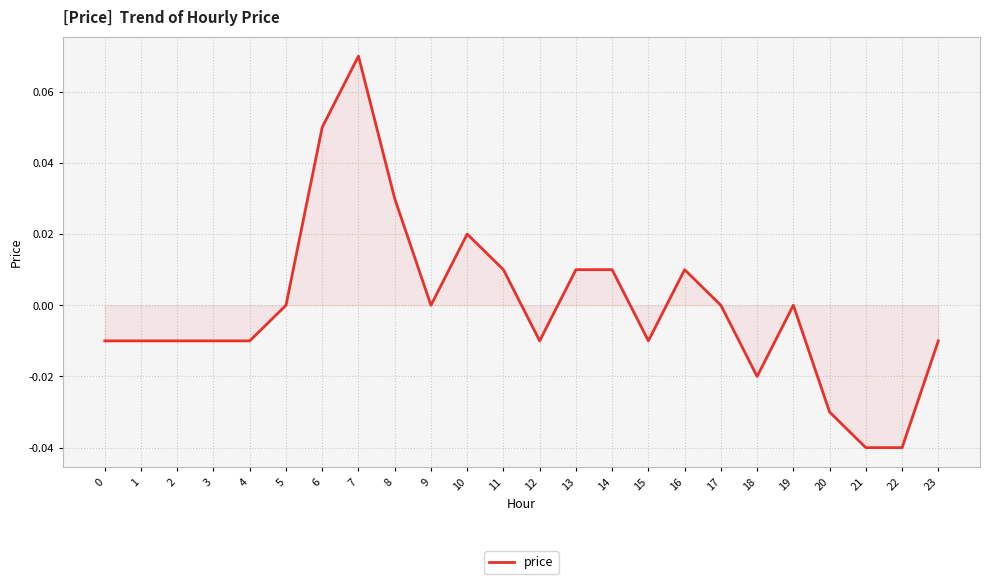

Which has a higher value, 1 or 19?

19